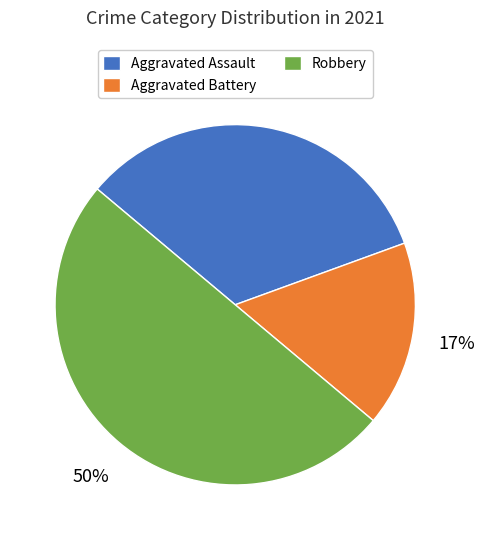

To the nearest percent, what is the average slice percentage?

33%